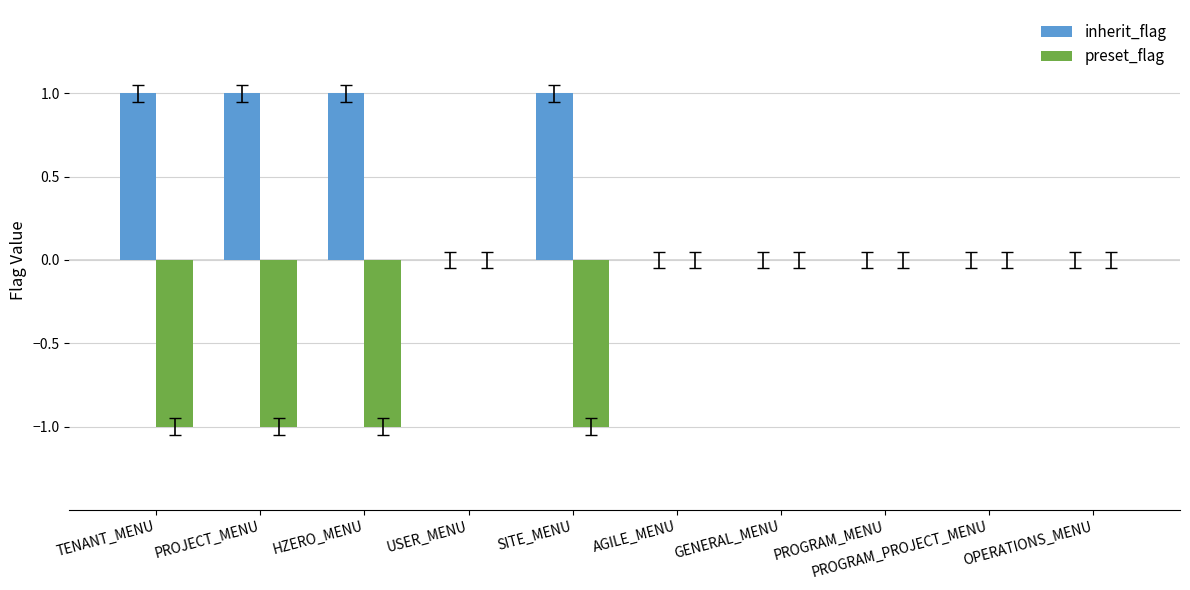

Are the bars grouped side by side (vs. stacked)?

Yes